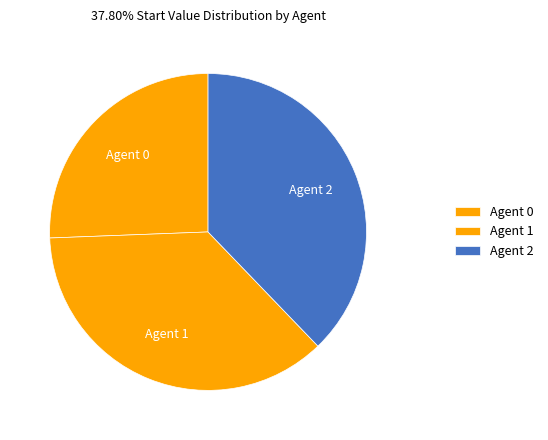

Is it true that Agent 2 is 45% of the pie?

False